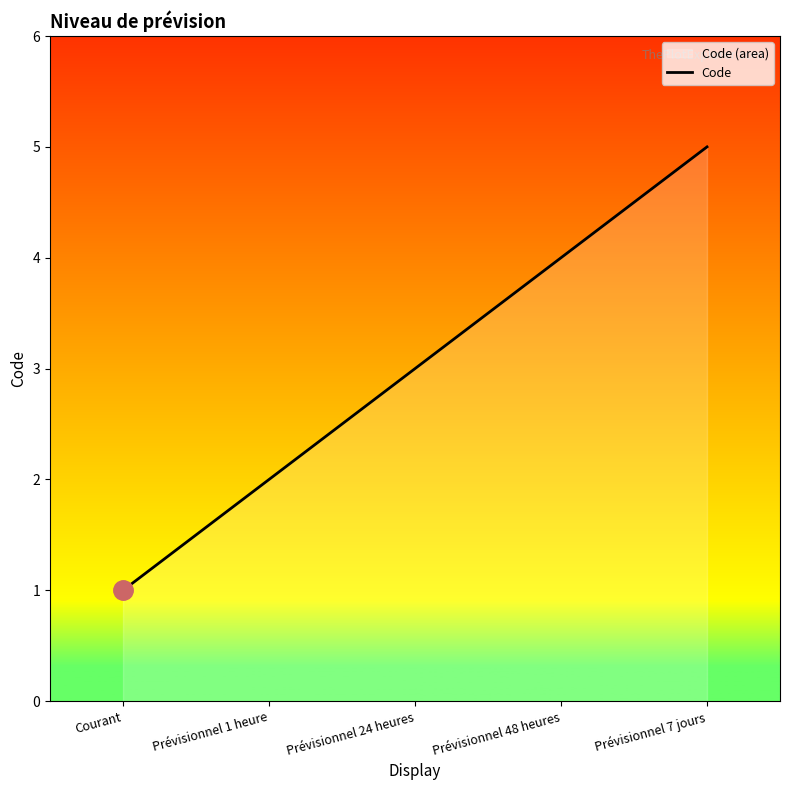

At which category does the chart reach its minimum across all series?

Courant